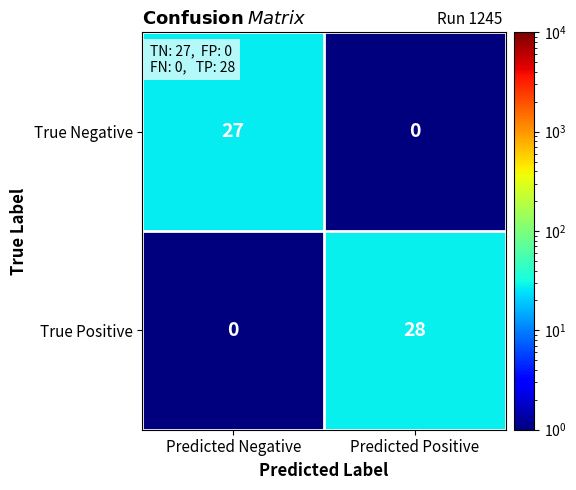

List the labels in order of True Negative value, largest first.

Predicted Negative, Predicted Positive